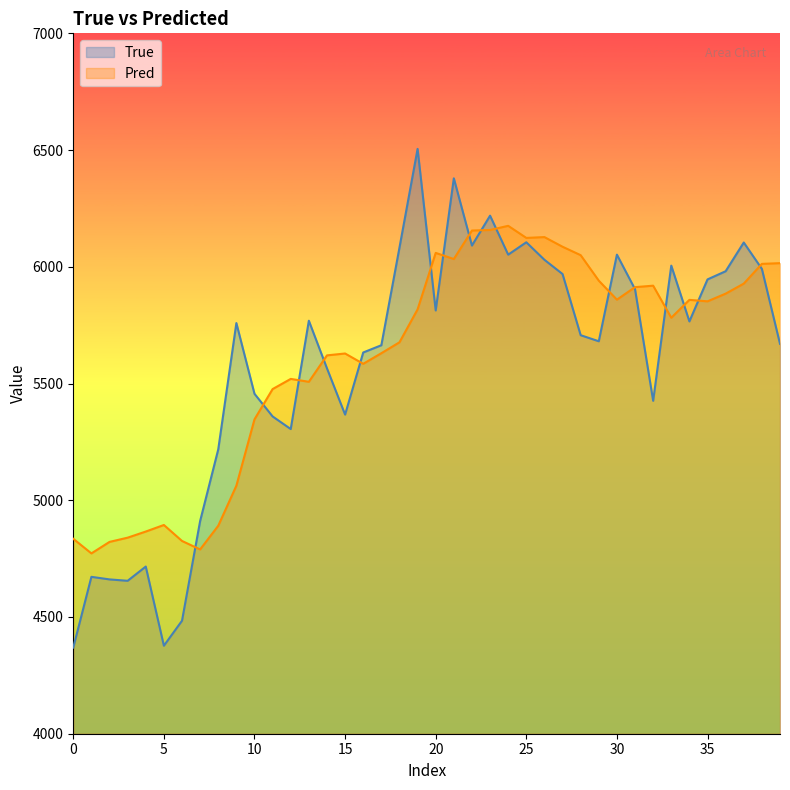

After their last crossing, which series has the higher values: True or Pred?

Pred